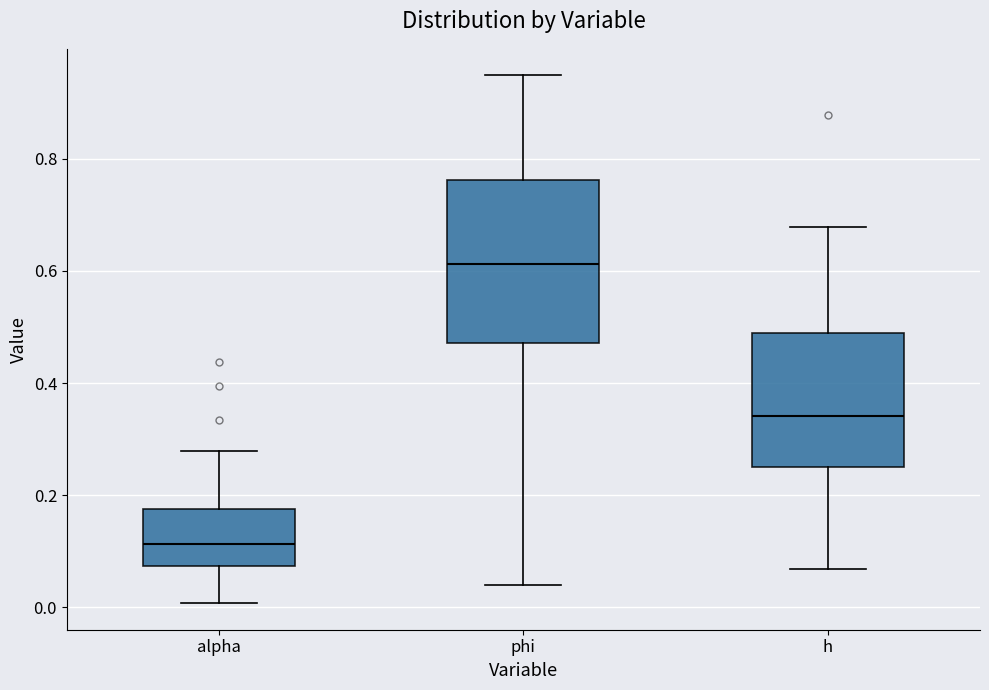

Where does the lower whisker of the box for phi end on the y-axis? The values are not printed on the chart, so give them approximately, as read against the axis.

0.04